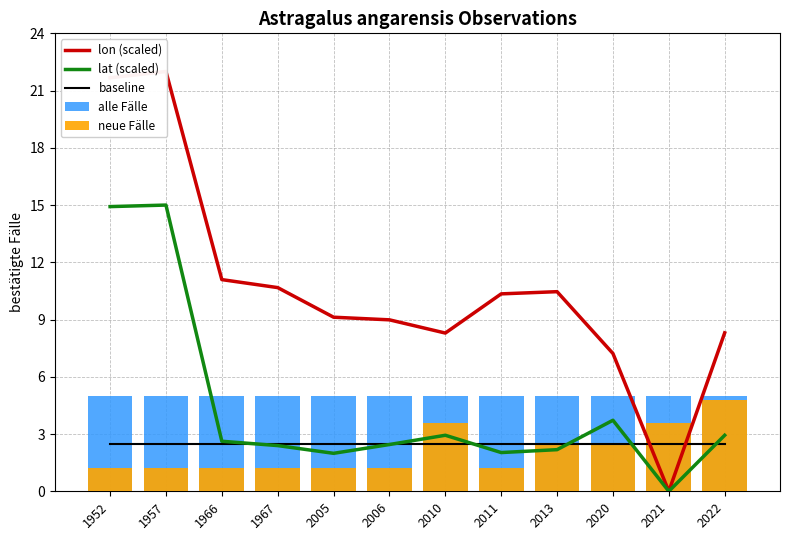

Which series has the widest spread of values?

lon (scaled)